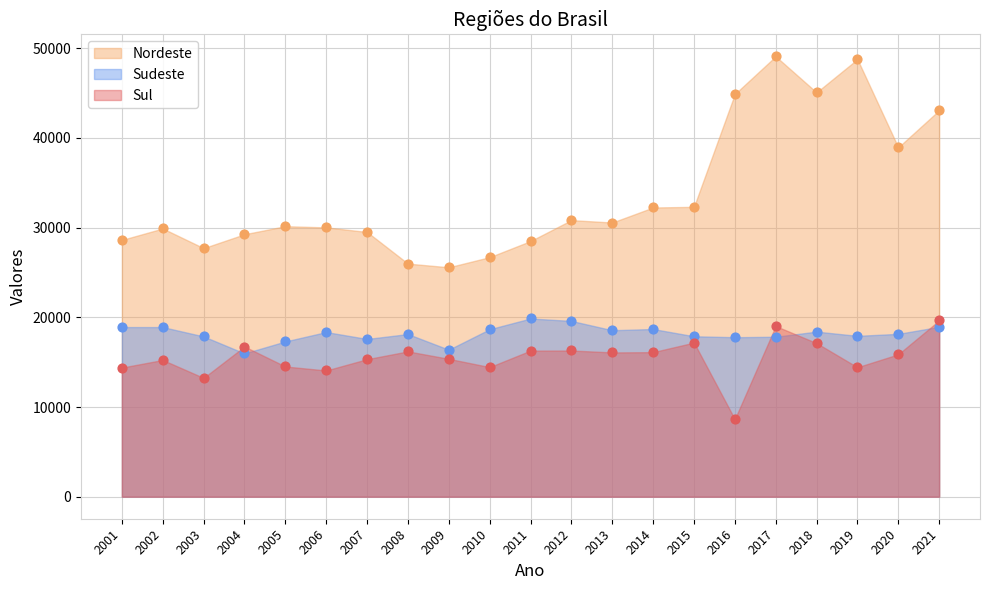

At which category is the sum across all series the highest?

2017